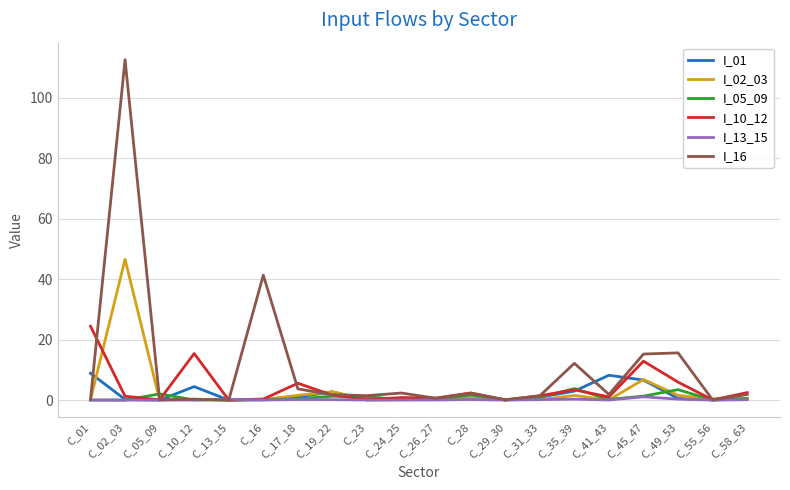

At which category does the chart reach its peak across all series?

C_02_03